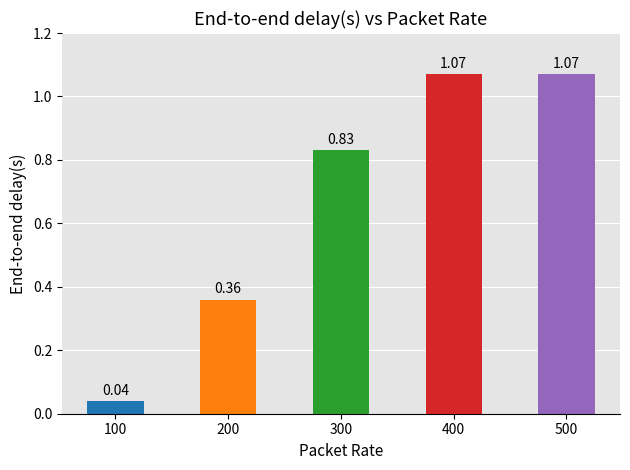

What is the difference between the maximum and minimum values?

1.0